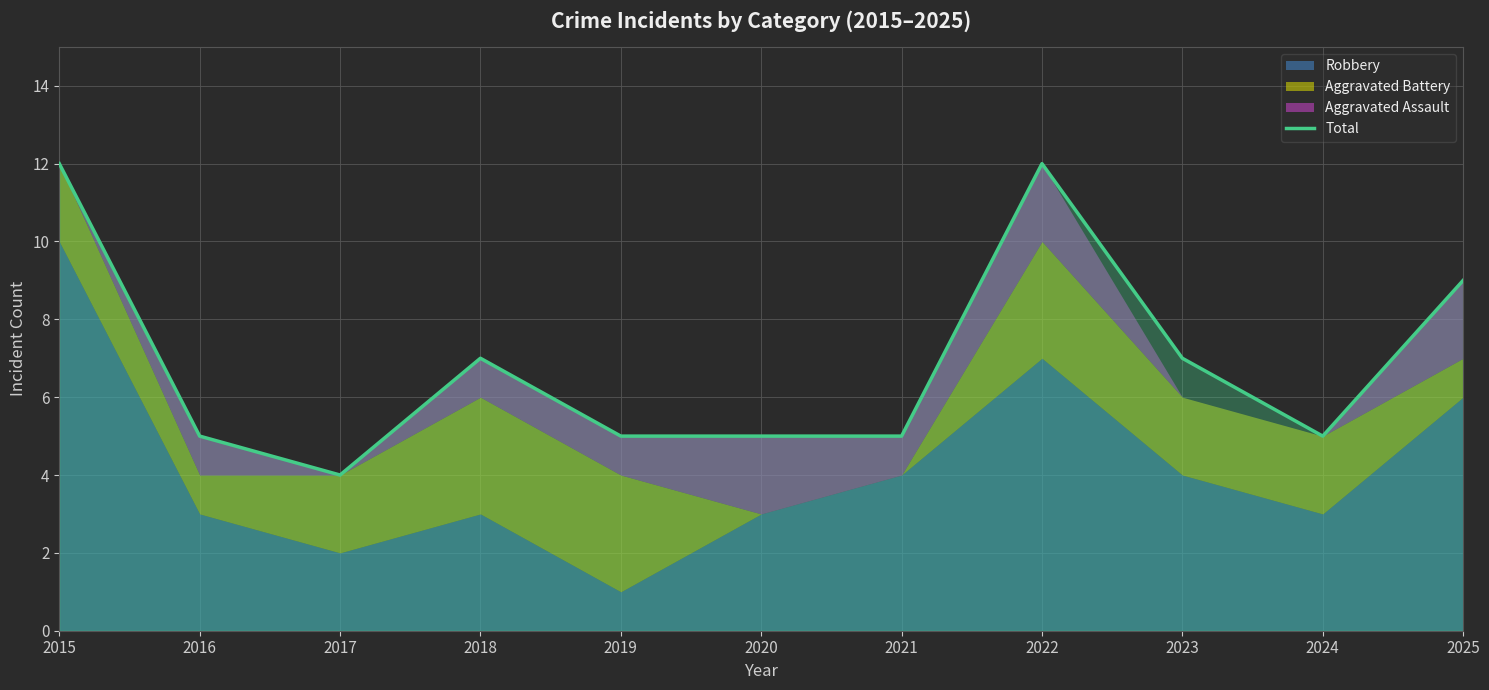

At which category does the chart reach its minimum across all series?

2017